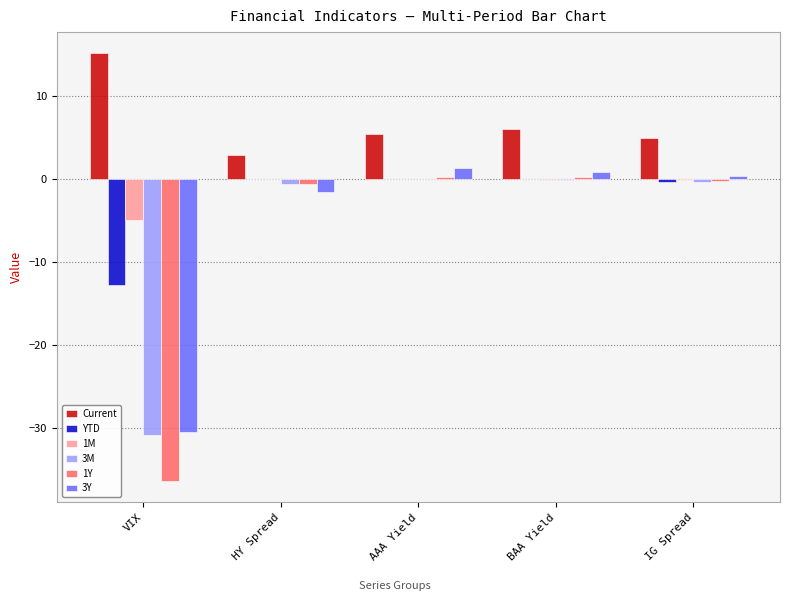

What is the total value across all series at HY Spread?

0.3